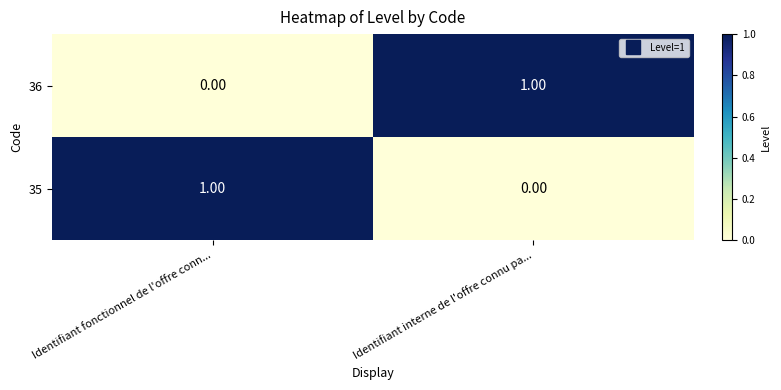

Is the value of 35 at Identifiant fonctionnel de l'offre conn... greater than the value of 36 at Identifiant fonctionnel de l'offre conn...?

Yes